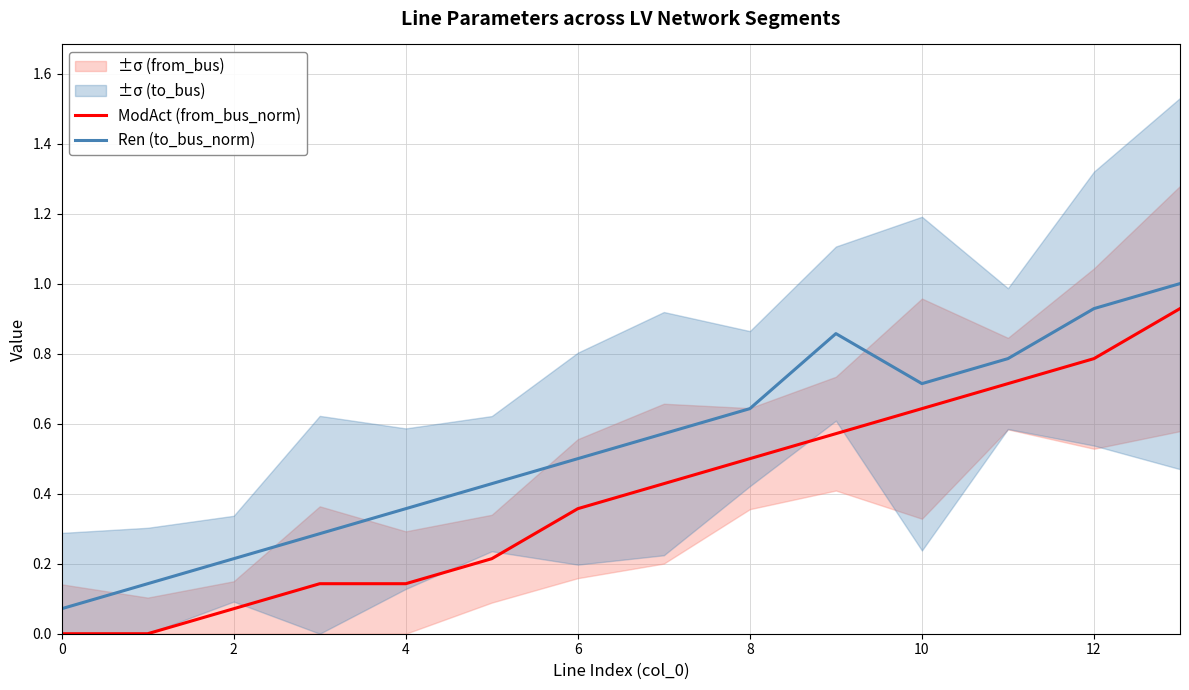

The value of Ren (to_bus_norm) at 10 is 0.7. True or false?

True